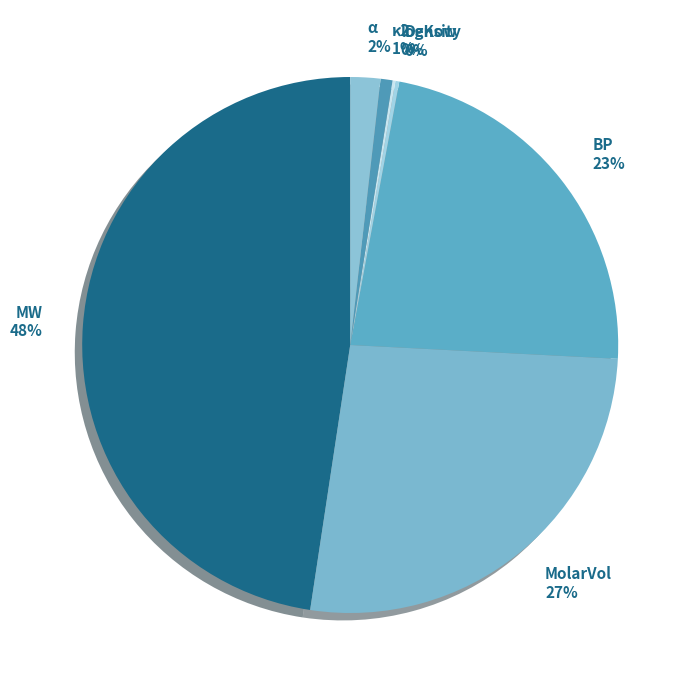

Is there any slice that represents more than half of the pie?

No